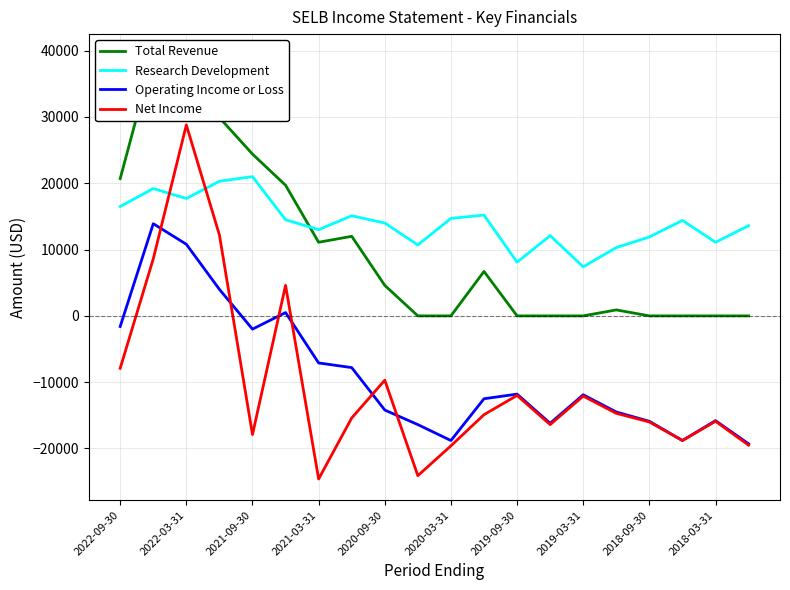

What is the highest value of the Operating Income or Loss series?

13900